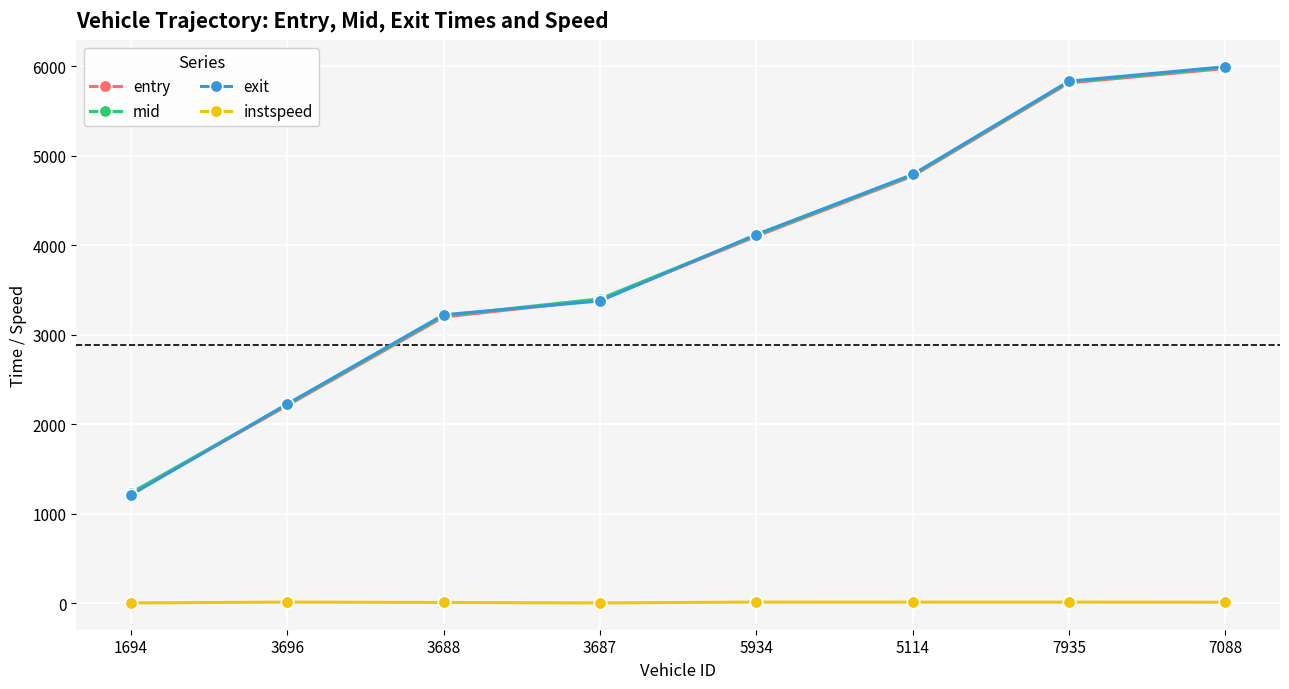

At which label does exit reach its peak?

7088